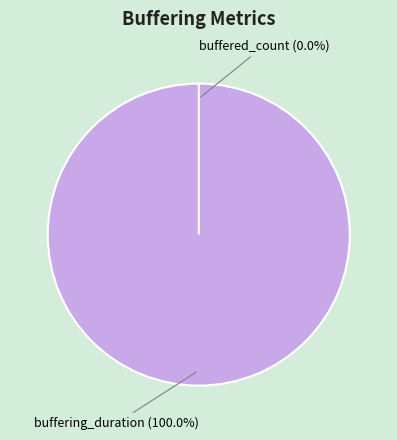

Does any single category account for the majority?

Yes